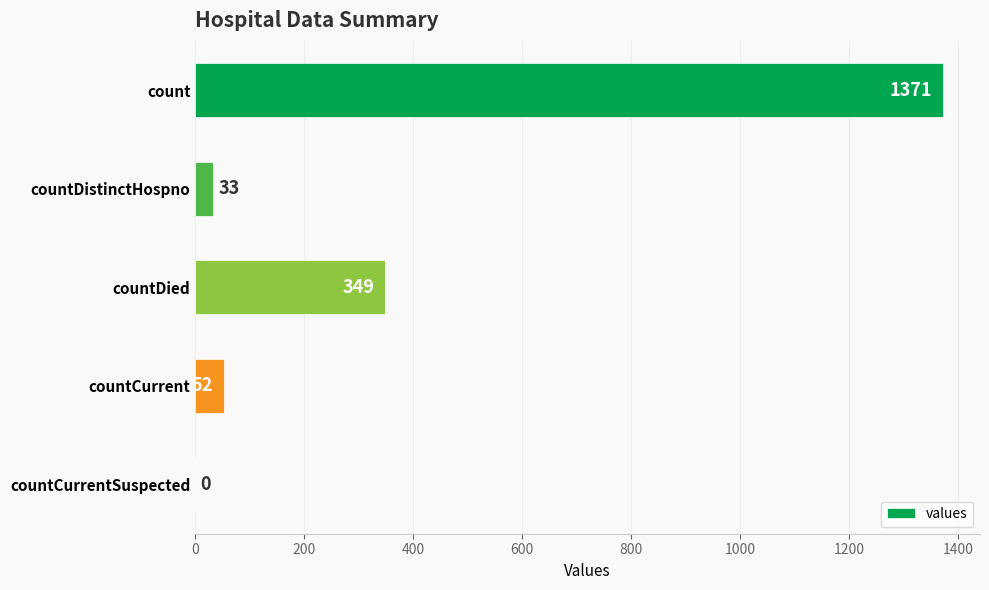

The value at count is 2241. True or false?

False